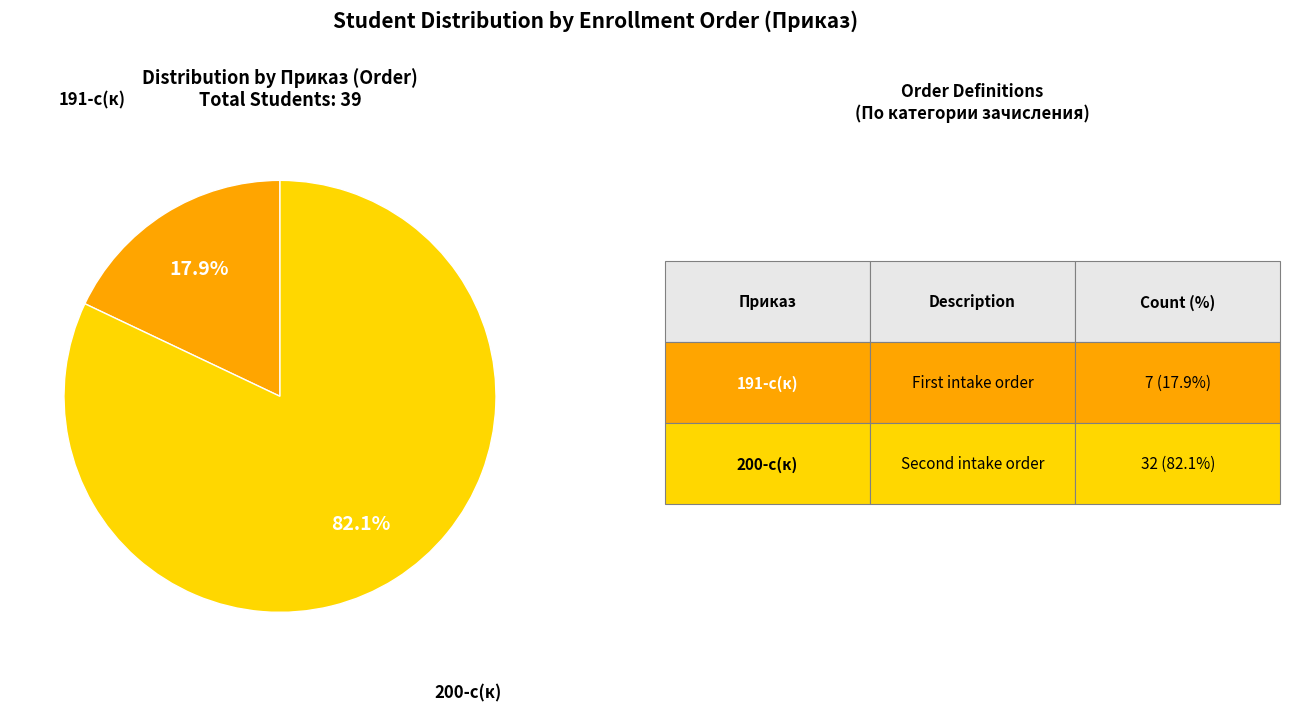

Is there any slice that represents more than half of the pie?

Yes